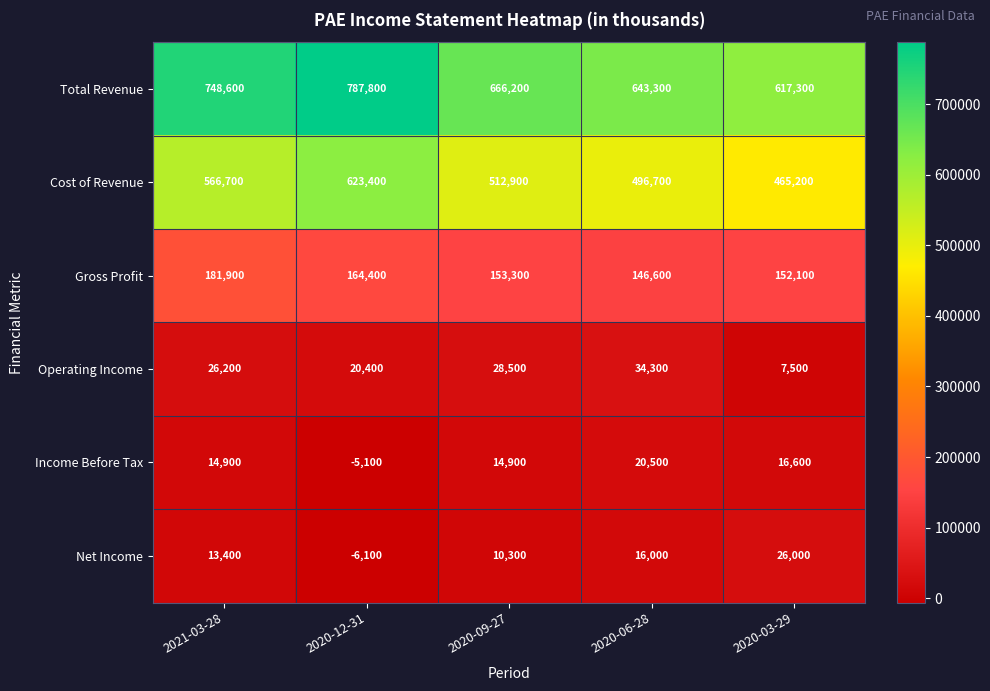

The Operating Income series shows 7500 at 2020-03-29. True or false?

True